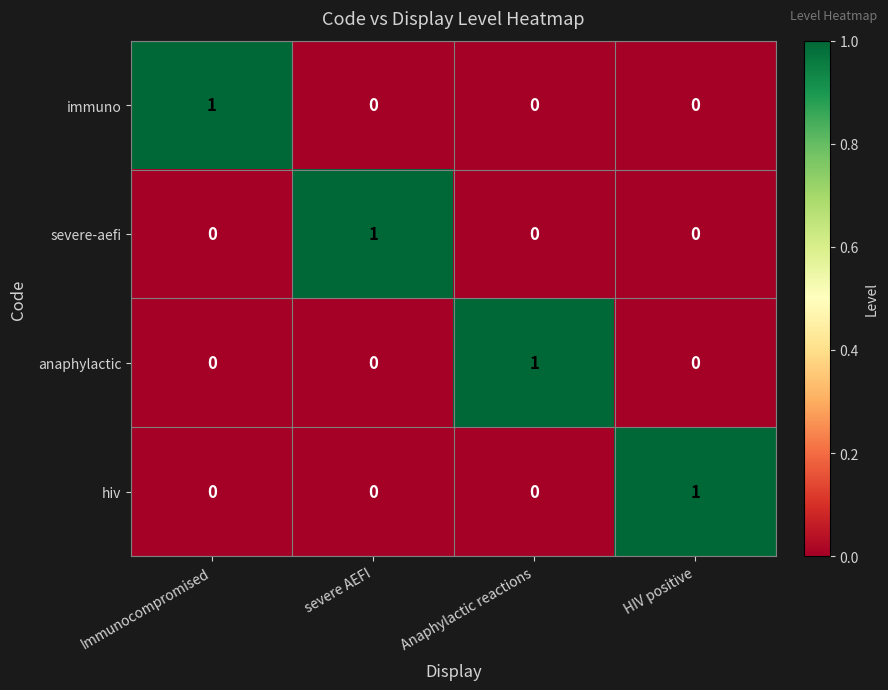

The hiv series shows 1 at HIV positive. True or false?

True